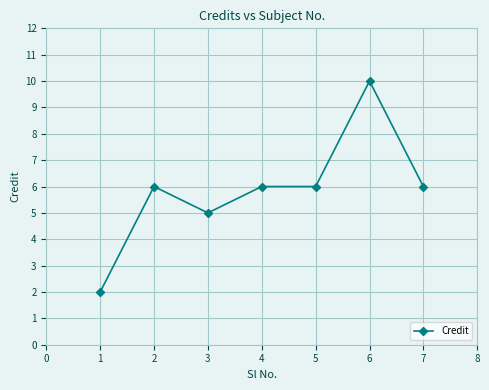

What is the value of the 3rd point from the left?

5